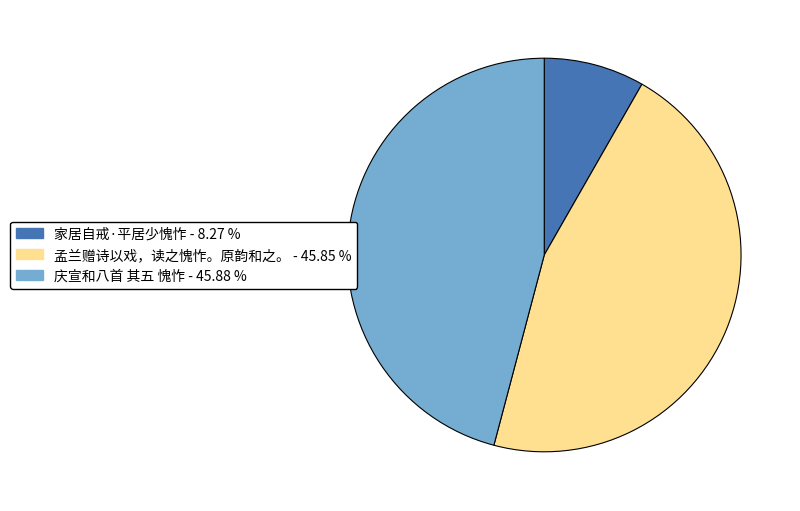

Is there any slice that represents more than half of the pie?

No